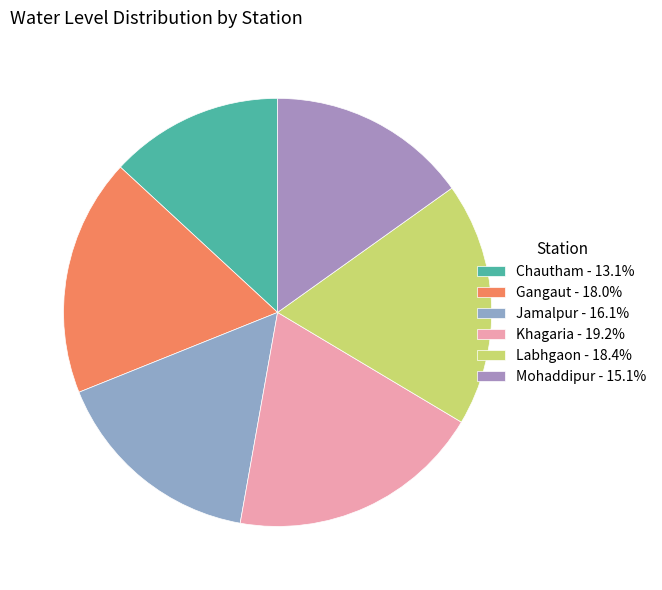

Which slice is the largest?

Khagaria